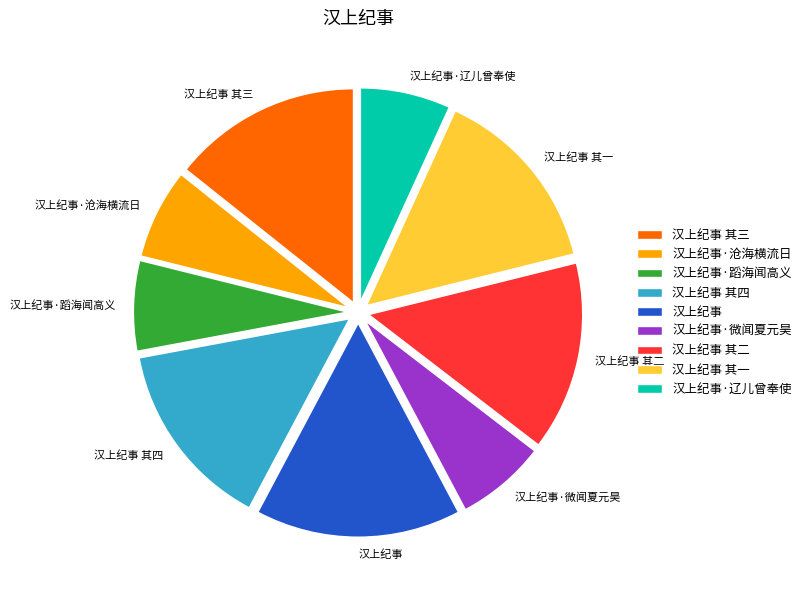

Is there any slice that represents more than half of the pie?

No